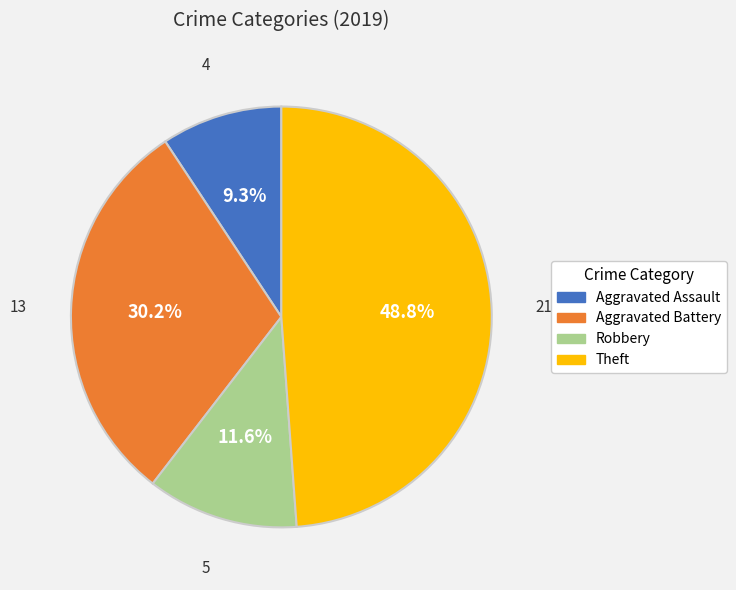

To the nearest percent, what is the difference between the Aggravated Assault and Aggravated Battery slice percentages?

21%